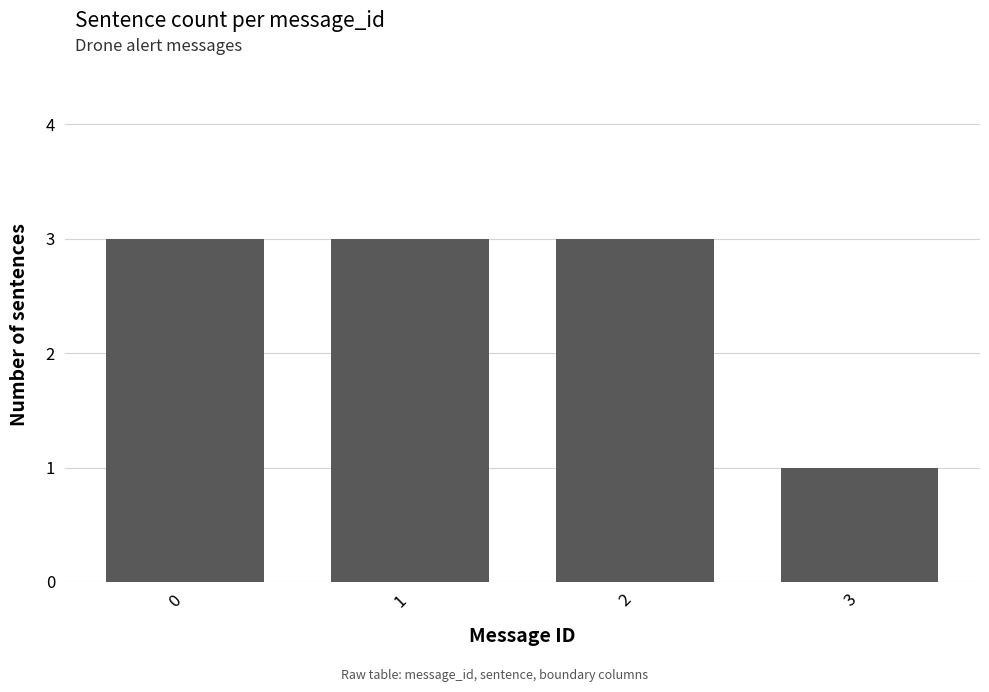

Are the bars horizontal?

No